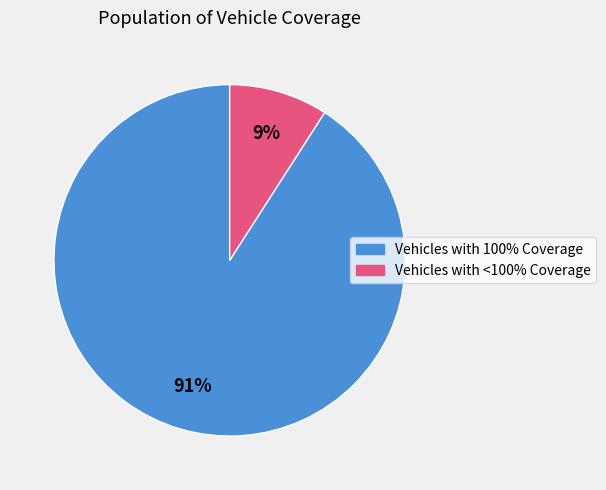

Is there a majority slice in this chart?

Yes